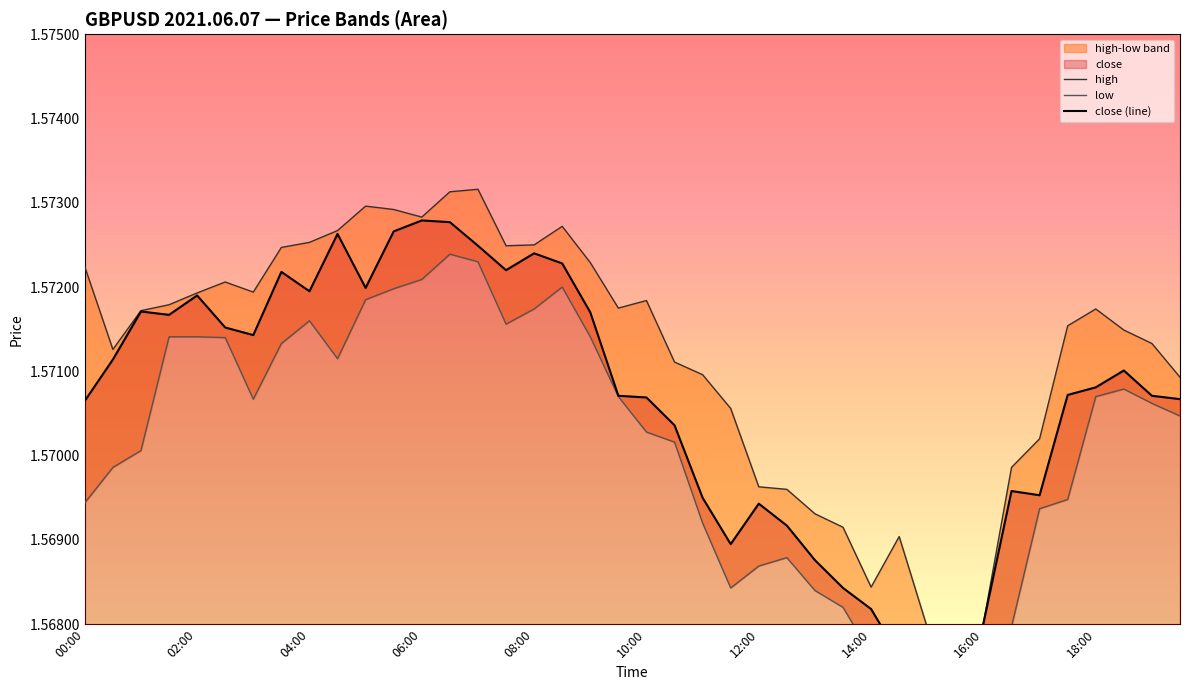

Reading left to right, extract all data points from this chart.

high: 1.6	1.6	1.6	1.6	1.6	1.6	1.6	1.6	1.6	1.6	1.6	1.6	1.6	1.6	1.6	1.6	1.6	1.6	1.6	1.6	1.6	1.6	1.6	1.6	1.6	1.6	1.6	1.6	1.6	1.6	1.6	1.6	1.6	1.6	1.6	1.6	1.6	1.6	1.6	1.6
low: 1.6	1.6	1.6	1.6	1.6	1.6	1.6	1.6	1.6	1.6	1.6	1.6	1.6	1.6	1.6	1.6	1.6	1.6	1.6	1.6	1.6	1.6	1.6	1.6	1.6	1.6	1.6	1.6	1.6	1.6	1.6	1.6	1.6	1.6	1.6	1.6	1.6	1.6	1.6	1.6
close: 1.6	1.6	1.6	1.6	1.6	1.6	1.6	1.6	1.6	1.6	1.6	1.6	1.6	1.6	1.6	1.6	1.6	1.6	1.6	1.6	1.6	1.6	1.6	1.6	1.6	1.6	1.6	1.6	1.6	1.6	1.6	1.6	1.6	1.6	1.6	1.6	1.6	1.6	1.6	1.6